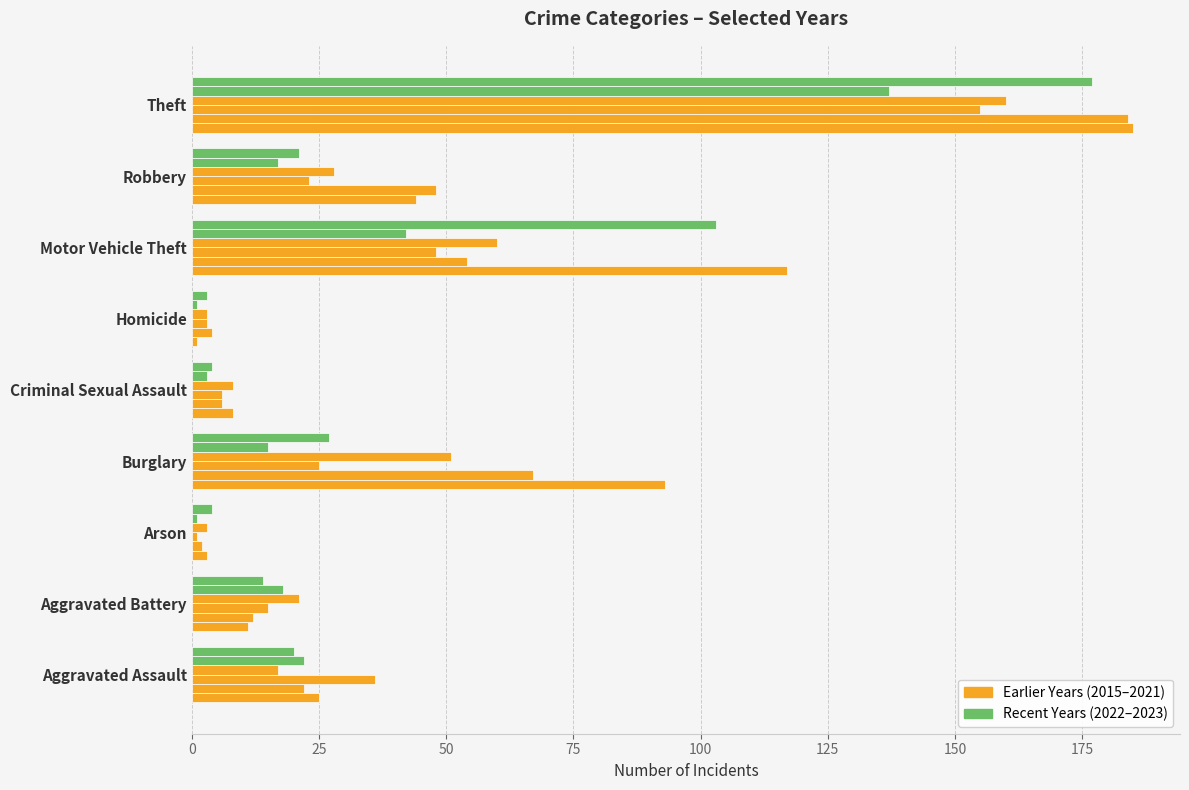

Reading right to left, transcribe all the data shown in this chart.

2017: Theft=185	Robbery=44	Motor Vehicle Theft=117	Homicide=1	Criminal Sexual Assault=8	Burglary=93	Arson=3	Aggravated Battery=11	Aggravated Assault=25
2018: Theft=184	Robbery=48	Motor Vehicle Theft=54	Homicide=4	Criminal Sexual Assault=6	Burglary=67	Arson=2	Aggravated Battery=12	Aggravated Assault=22
2022: Theft=155	Robbery=23	Motor Vehicle Theft=48	Homicide=3	Criminal Sexual Assault=6	Burglary=25	Arson=1	Aggravated Battery=15	Aggravated Assault=36
2015: Theft=160	Robbery=28	Motor Vehicle Theft=60	Homicide=3	Criminal Sexual Assault=8	Burglary=51	Arson=3	Aggravated Battery=21	Aggravated Assault=17
2021: Theft=137	Robbery=17	Motor Vehicle Theft=42	Homicide=1	Criminal Sexual Assault=3	Burglary=15	Arson=1	Aggravated Battery=18	Aggravated Assault=22
2023: Theft=177	Robbery=21	Motor Vehicle Theft=103	Homicide=3	Criminal Sexual Assault=4	Burglary=27	Arson=4	Aggravated Battery=14	Aggravated Assault=20